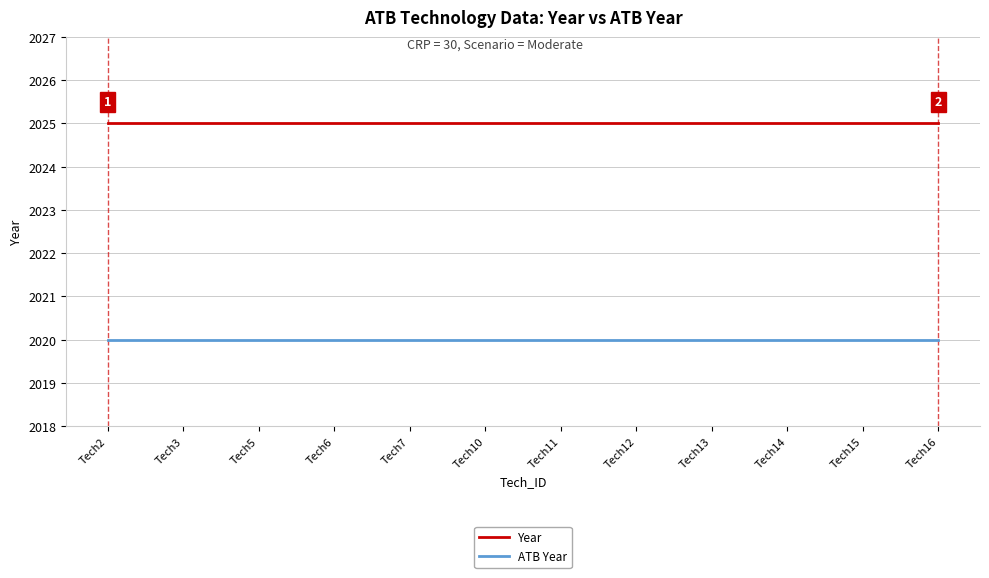

How many distinct data groups are displayed?

2